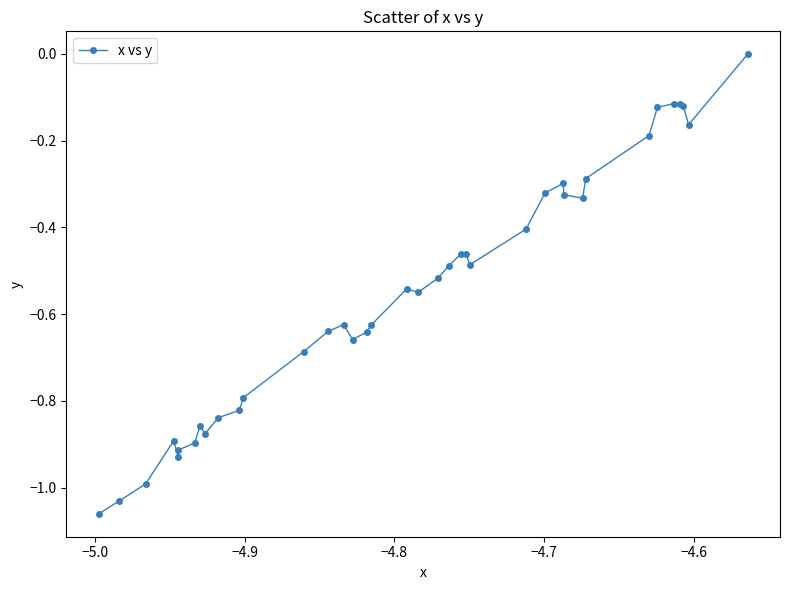

What is the difference between the maximum and second lowest values?

1.0